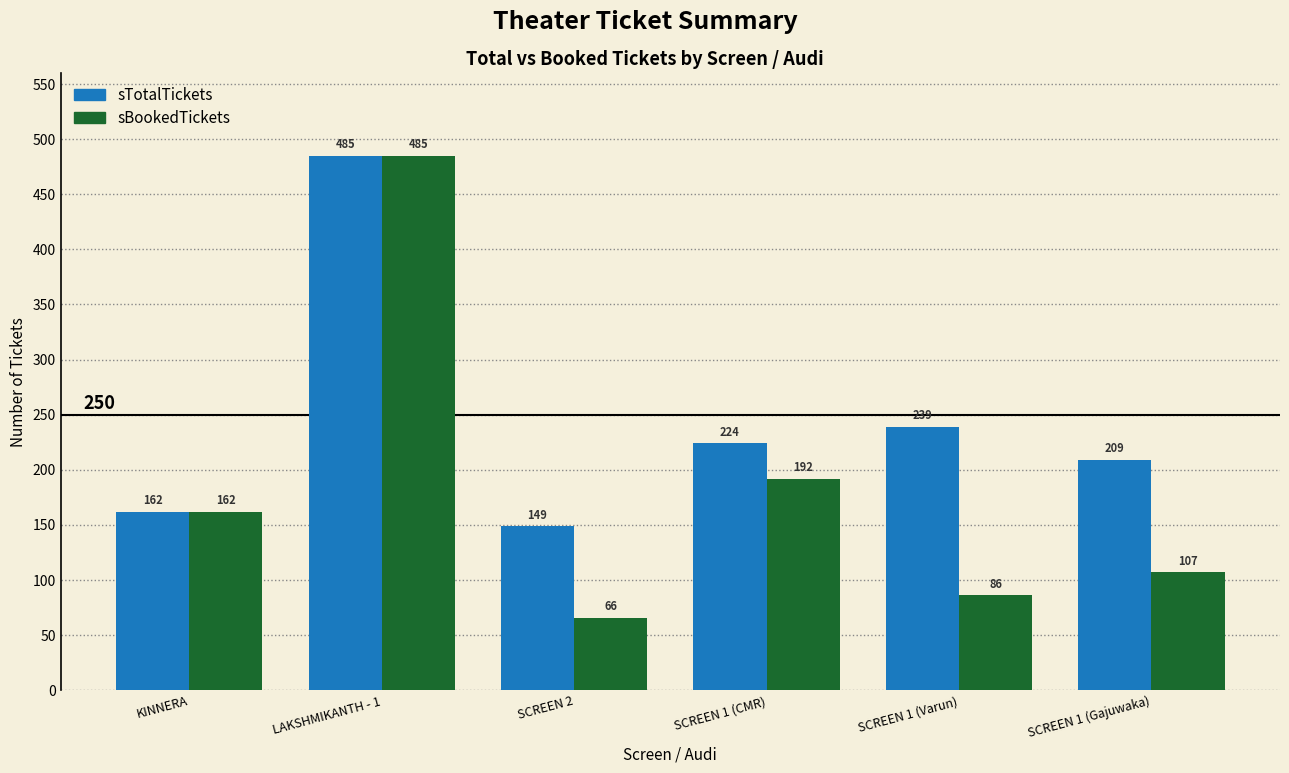

The value of sBookedTickets at KINNERA is 162. True or false?

True